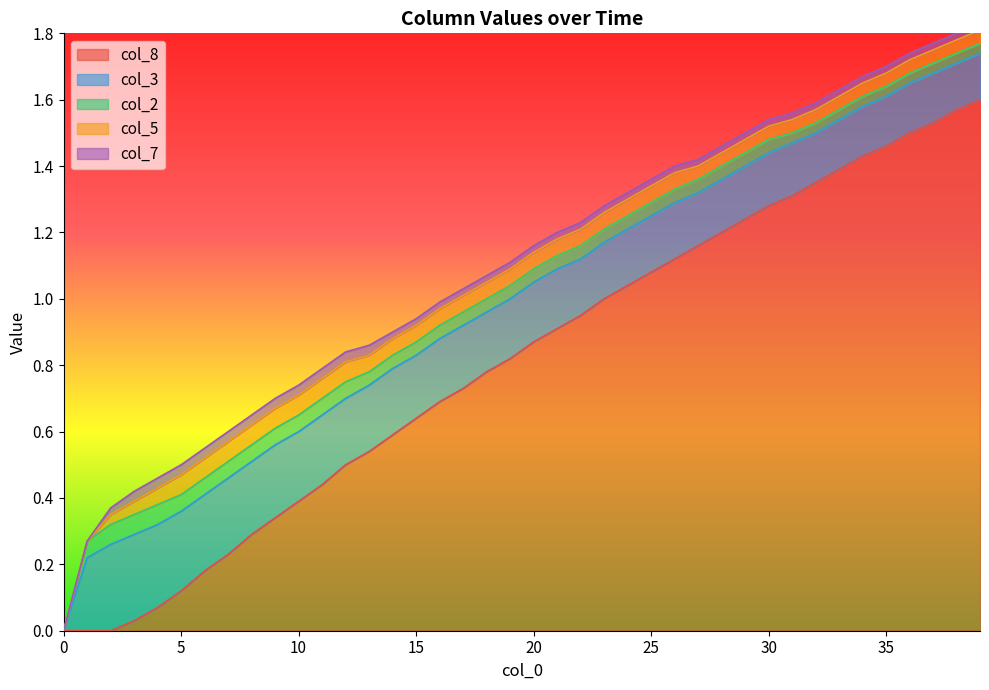

True or false: col_7 has more than 1 interior local peaks.

False